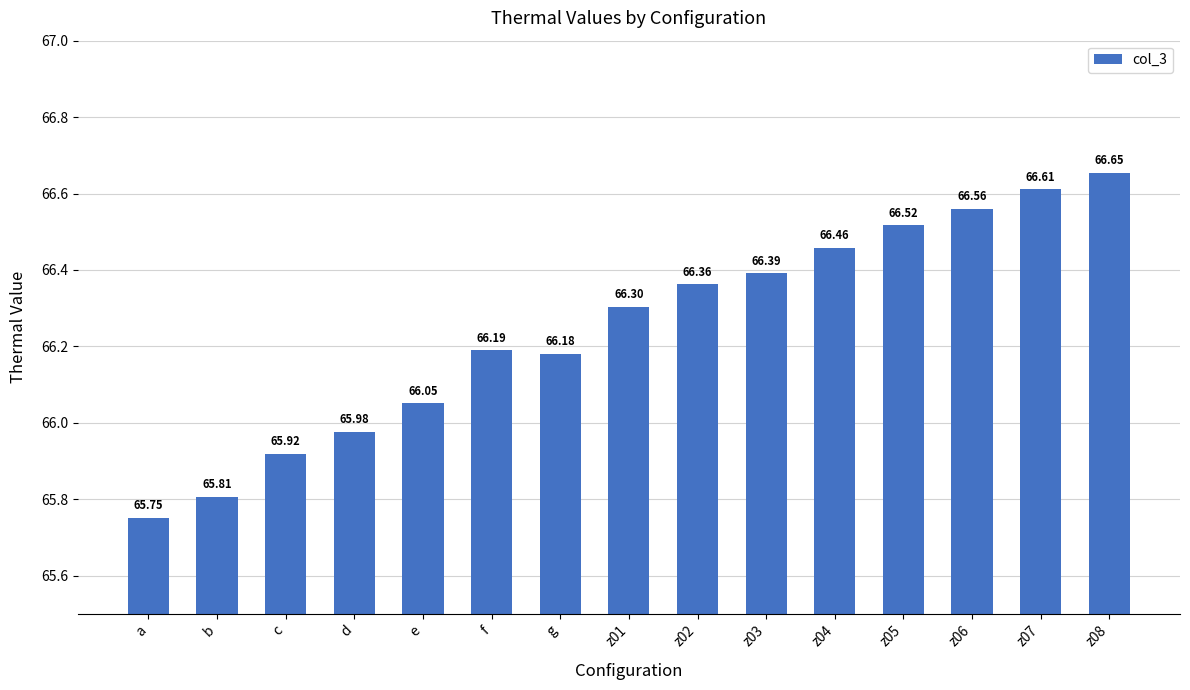

What is the label of the 2nd bar from the right?

z07